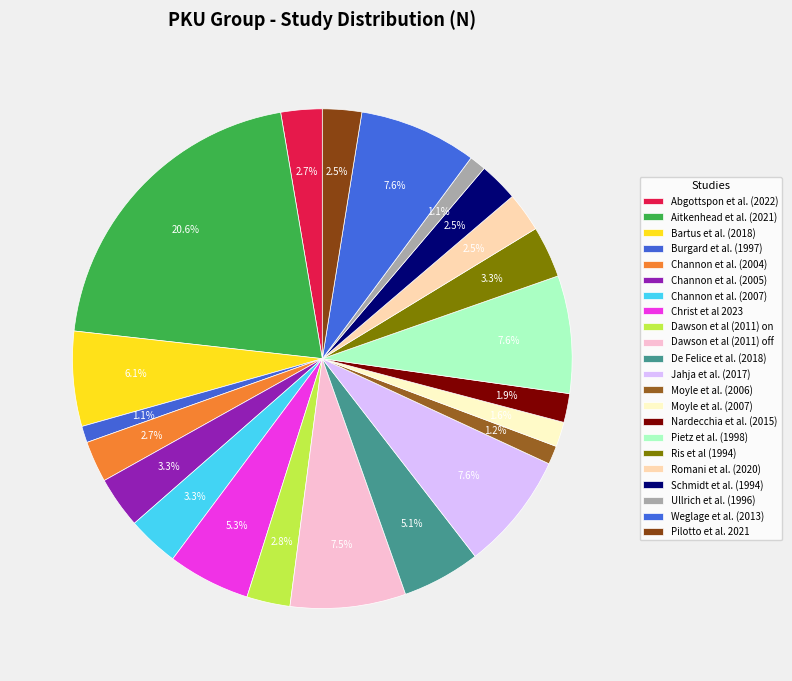

Count the number of slices in the pie.

22